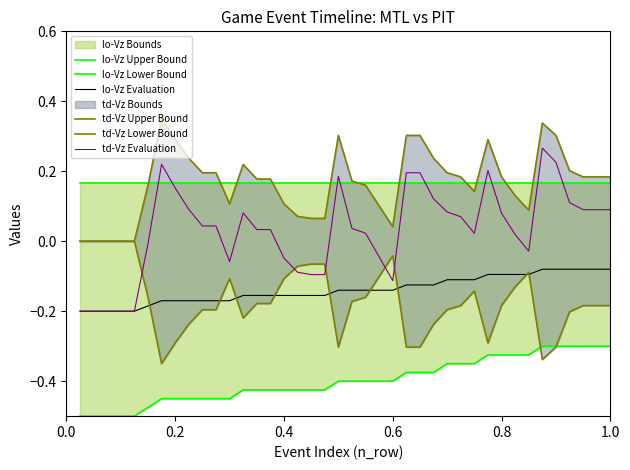

Is this an area chart (filled region under the line)?

No